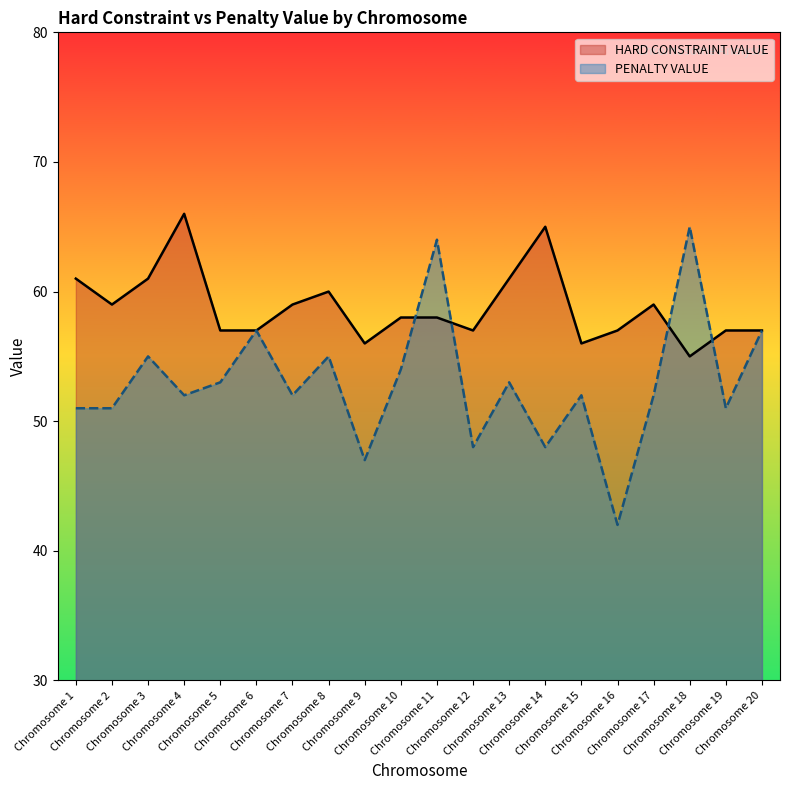

What is the minimum value shown in the chart?

42